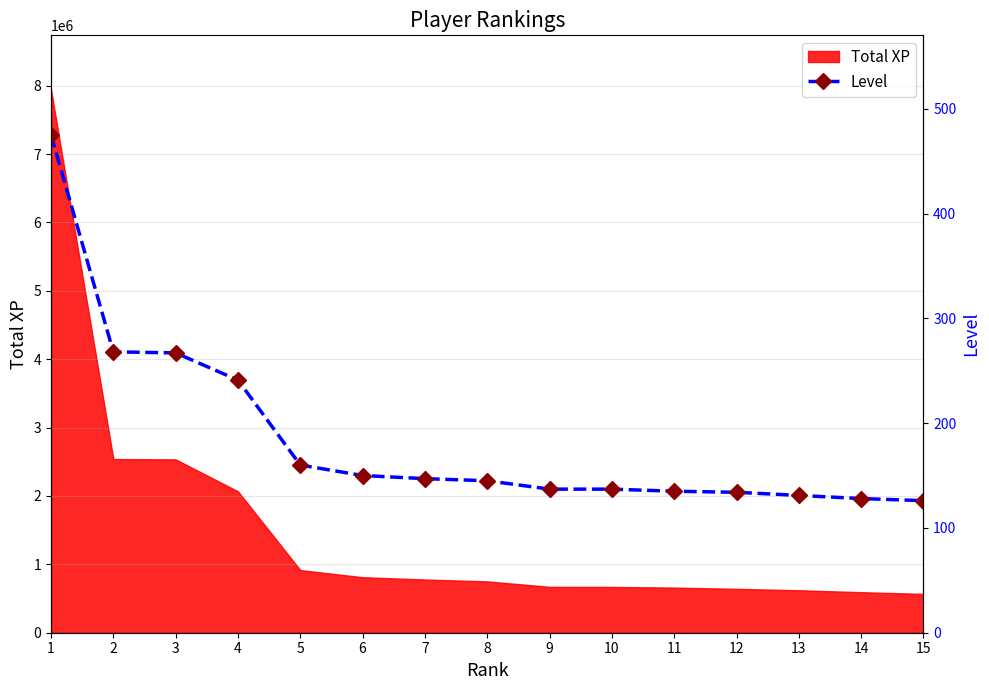

What is the difference between the values at 7 and 3?

120